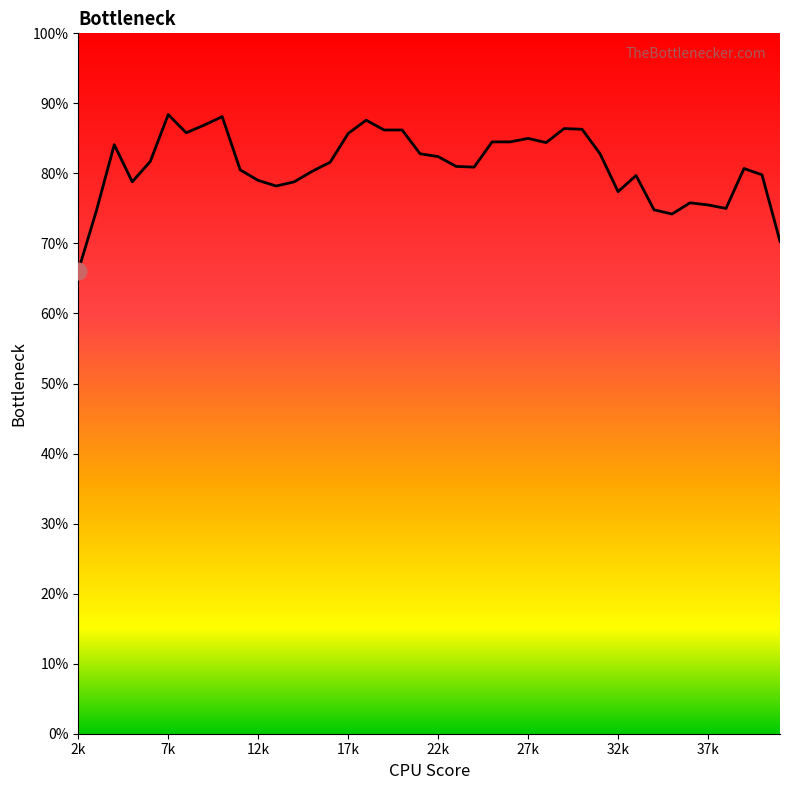

Is this an area chart (filled region under the line)?

No